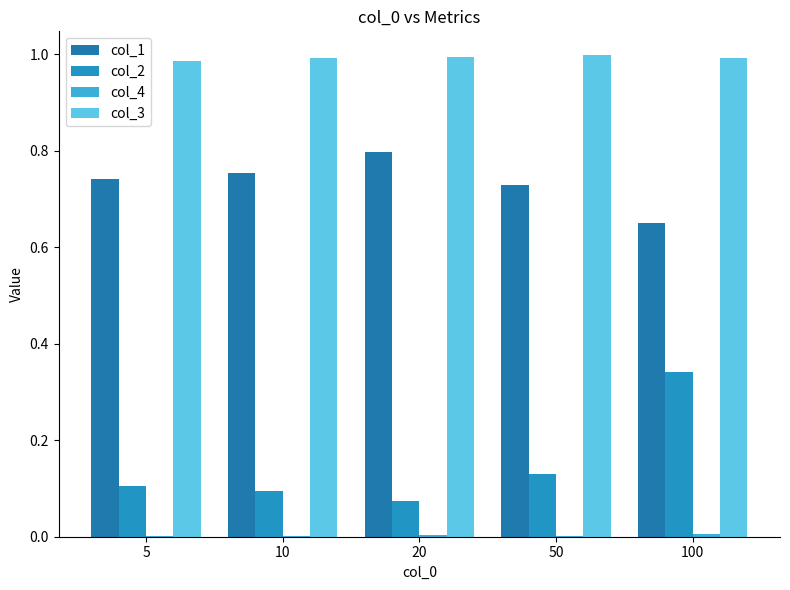

What is the lowest value of the col_1 series?

0.6